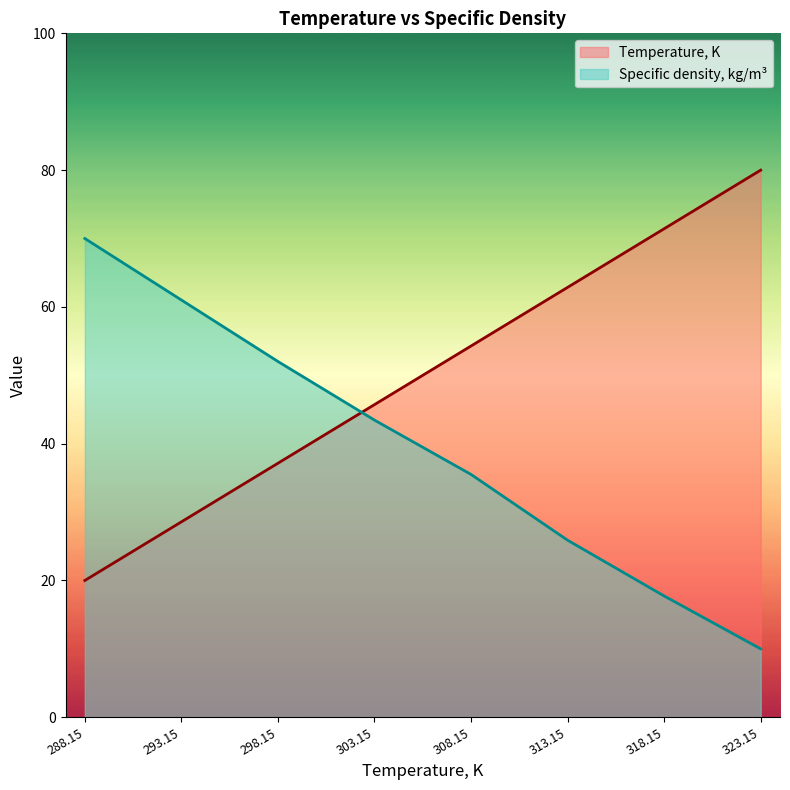

What is the difference between the highest and lowest values at 298.15?

14.9